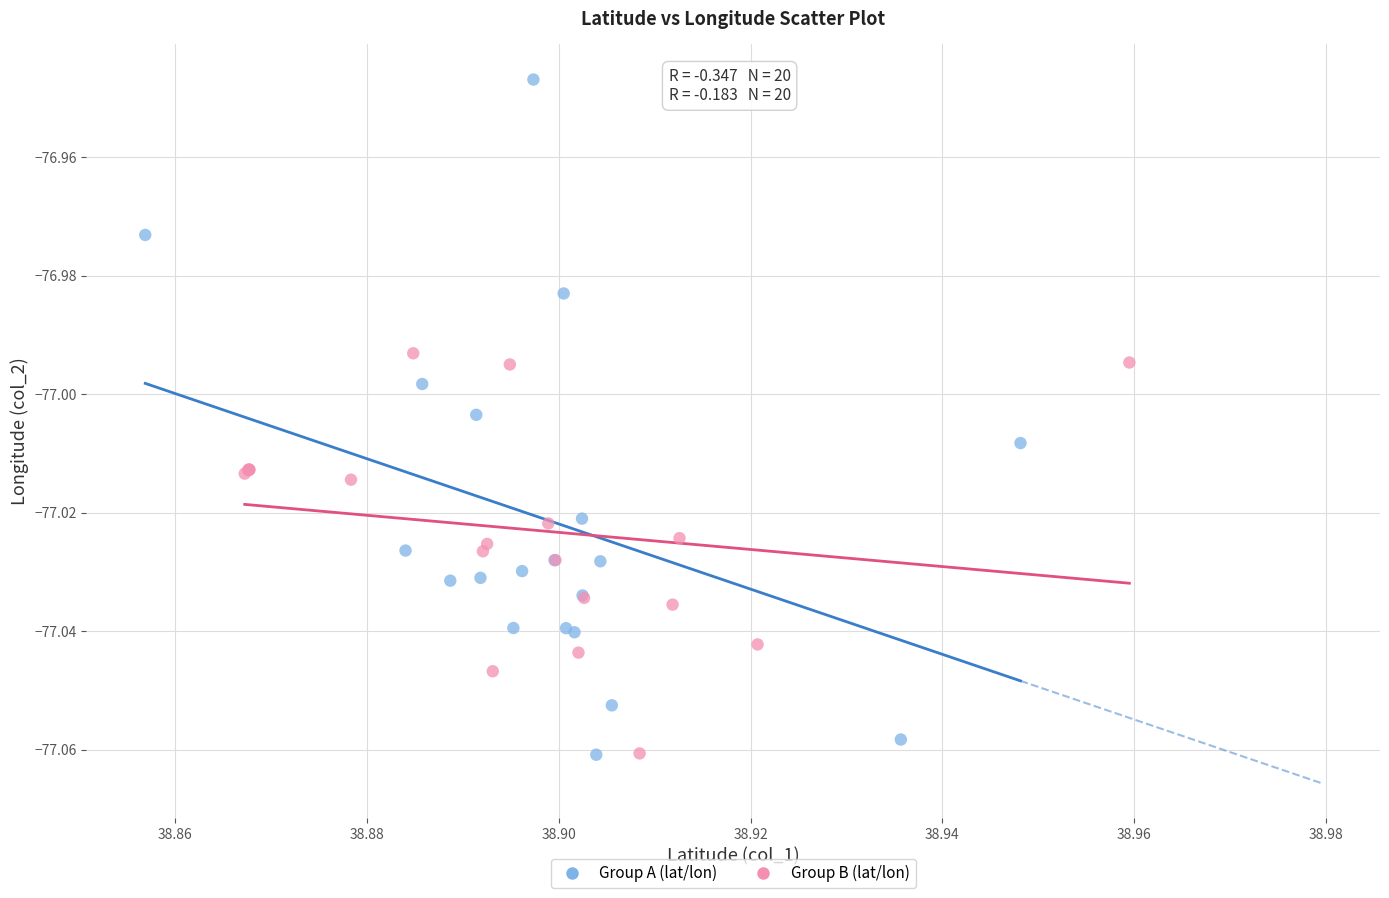

Which series has the widest spread of Y values?

Group A (lat/lon)